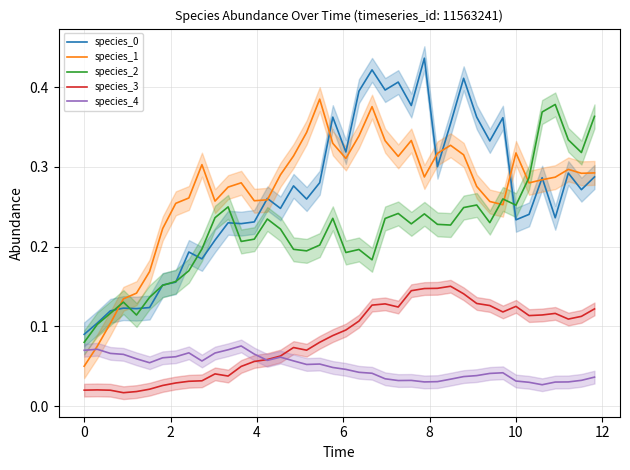

True or false: species_2 and species_4 intersect in this chart.

False